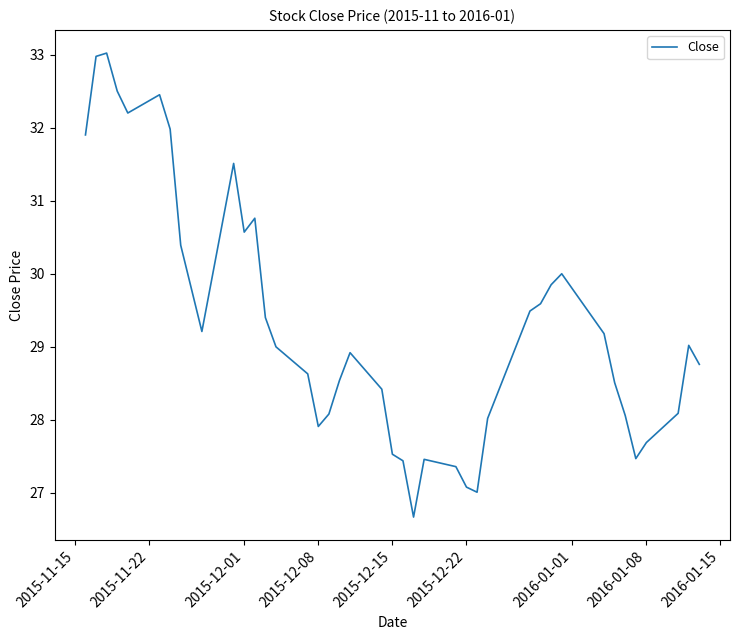

What is the greatest value displayed?

33.0